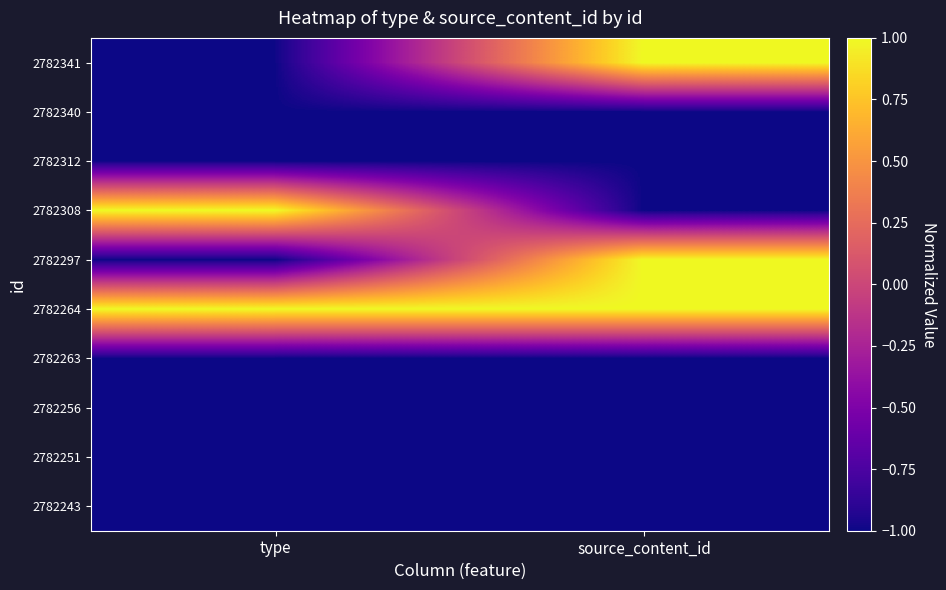

What is the spread (max minus min) of values at source_content_id?

2.0